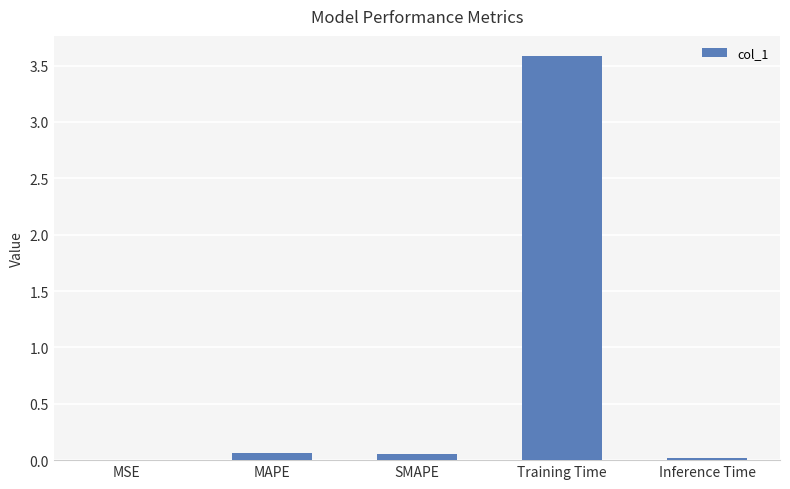

Count the number of data series in this chart.

1